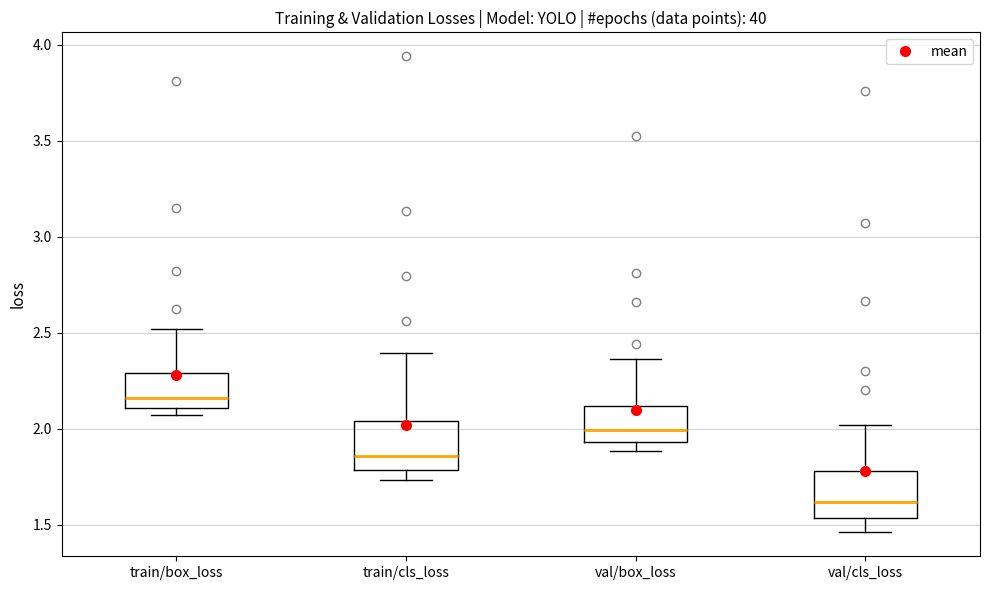

Reading left to right, transcribe this box plot: for each box, give where its median line is, the range the box spans, and where its two whiskers end, as read against the y-axis. The values are not printed on the chart, so give them approximately, as read against the axis.

train/box_loss: median 2.15, box 2.10 to 2.30, whiskers 2.05 to 2.50
train/cls_loss: median 1.85, box 1.80 to 2.05, whiskers 1.75 to 2.40
val/box_loss: median 2.00, box 1.95 to 2.10, whiskers 1.90 to 2.35
val/cls_loss: median 1.60, box 1.55 to 1.80, whiskers 1.45 to 2.00